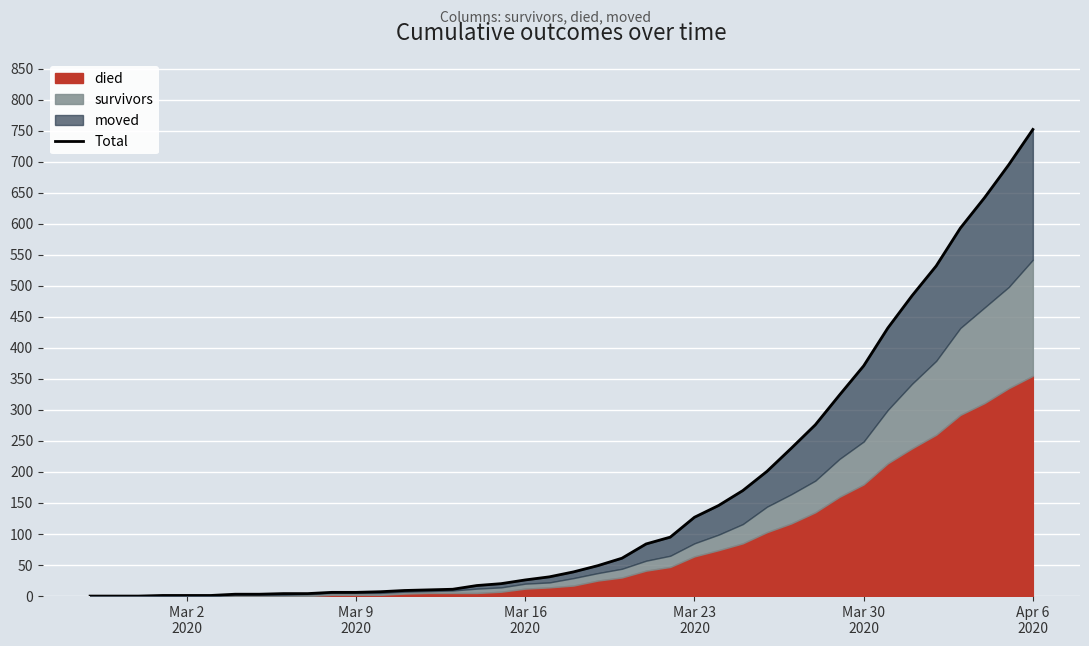

What is the difference between the maximum and minimum values?

752